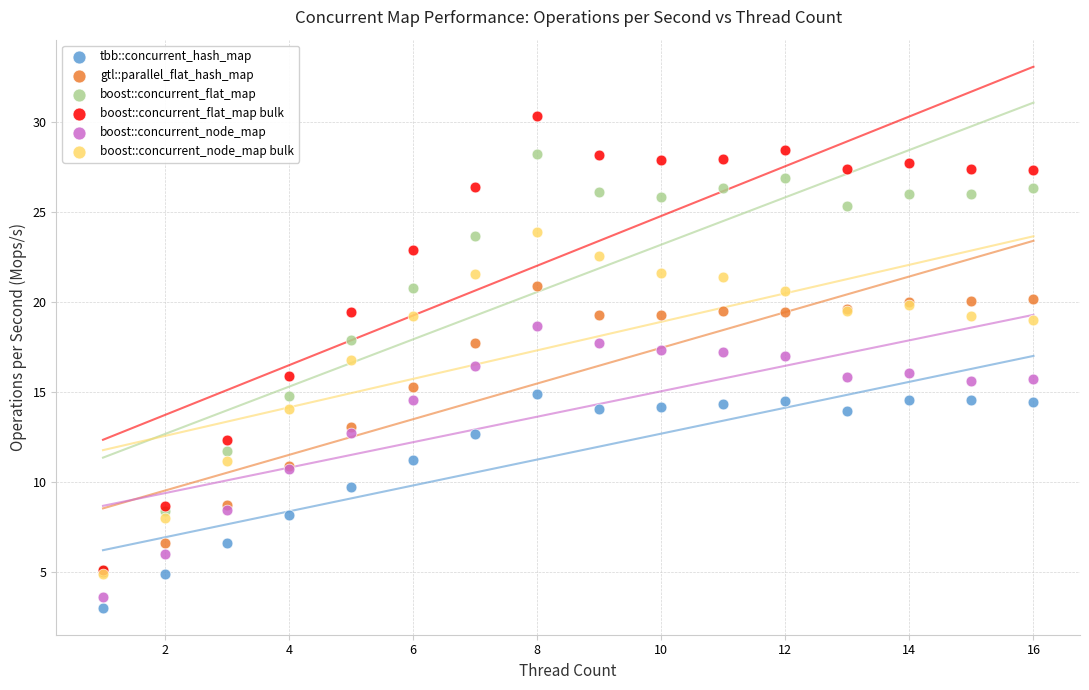

What are all the series names shown in the legend?

tbb::concurrent_hash_map, gtl::parallel_flat_hash_map, boost::concurrent_flat_map, boost::concurrent_flat_map bulk, boost::concurrent_node_map, boost::concurrent_node_map bulk